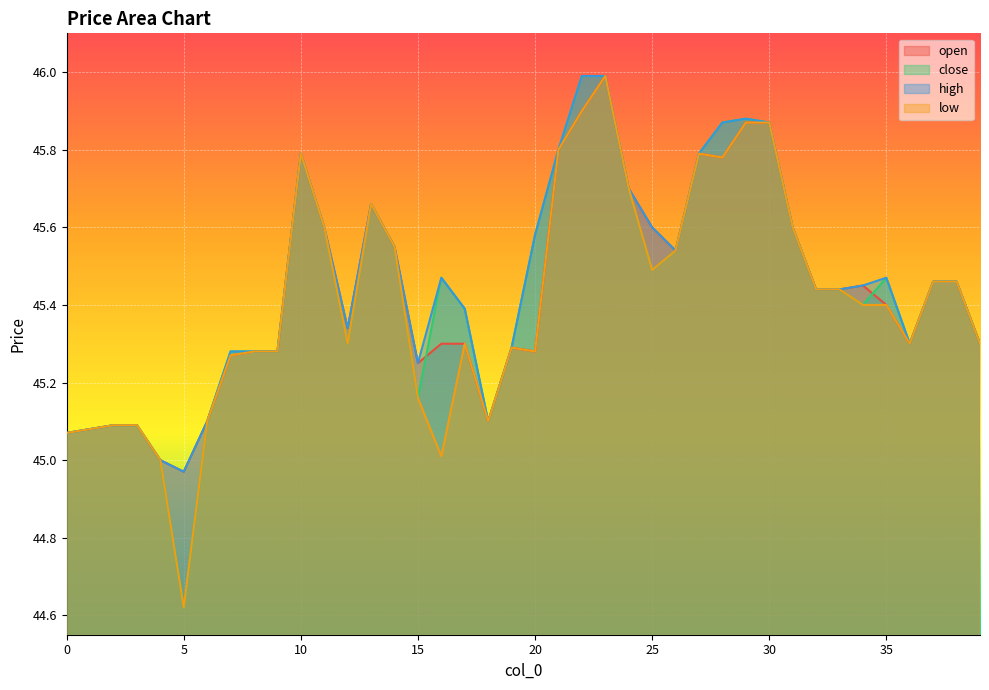

Where is the first local minimum for open?

5